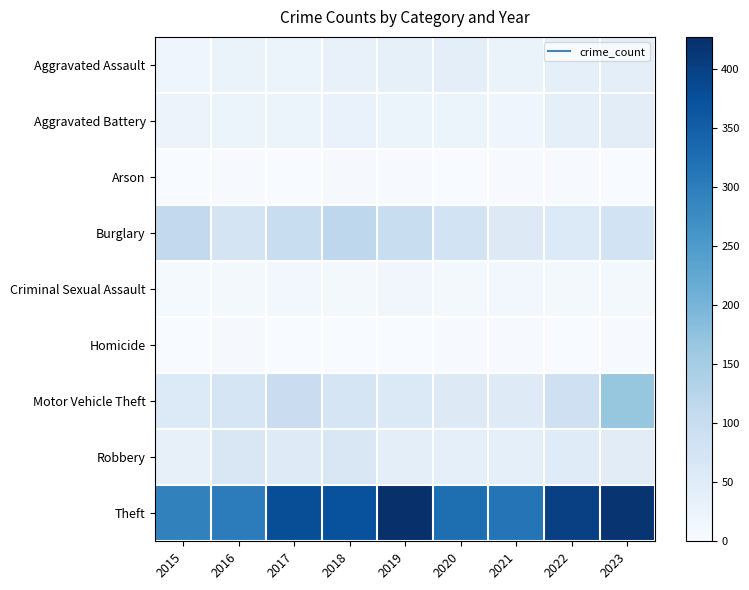

Reading right to left, transcribe all the data shown in this chart.

Aggravated Assault: 2023=42	2022=37	2021=28	2020=43	2019=36	2018=33	2017=23	2016=27	2015=19
Aggravated Battery: 2023=44	2022=40	2021=19	2020=22	2019=22	2018=29	2017=22	2016=26	2015=24
Arson: 2023=1	2022=2	2021=2	2020=0	2019=2	2018=4	2017=1	2016=2	2015=1
Burglary: 2023=79	2022=57	2021=55	2020=80	2019=99	2018=118	2017=100	2016=75	2015=111
Criminal Sexual Assault: 2023=10	2022=7	2021=12	2020=10	2019=15	2018=10	2017=11	2016=9	2015=6
Homicide: 2023=3	2022=0	2021=2	2020=2	2019=1	2018=1	2017=1	2016=4	2015=1
Motor Vehicle Theft: 2023=168	2022=90	2021=52	2020=56	2019=60	2018=73	2017=98	2016=73	2015=57
Robbery: 2023=47	2022=51	2021=37	2020=37	2019=43	2018=64	2017=52	2016=64	2015=35
Theft: 2023=419	2022=400	2021=314	2020=325	2019=427	2018=373	2017=378	2016=301	2015=293